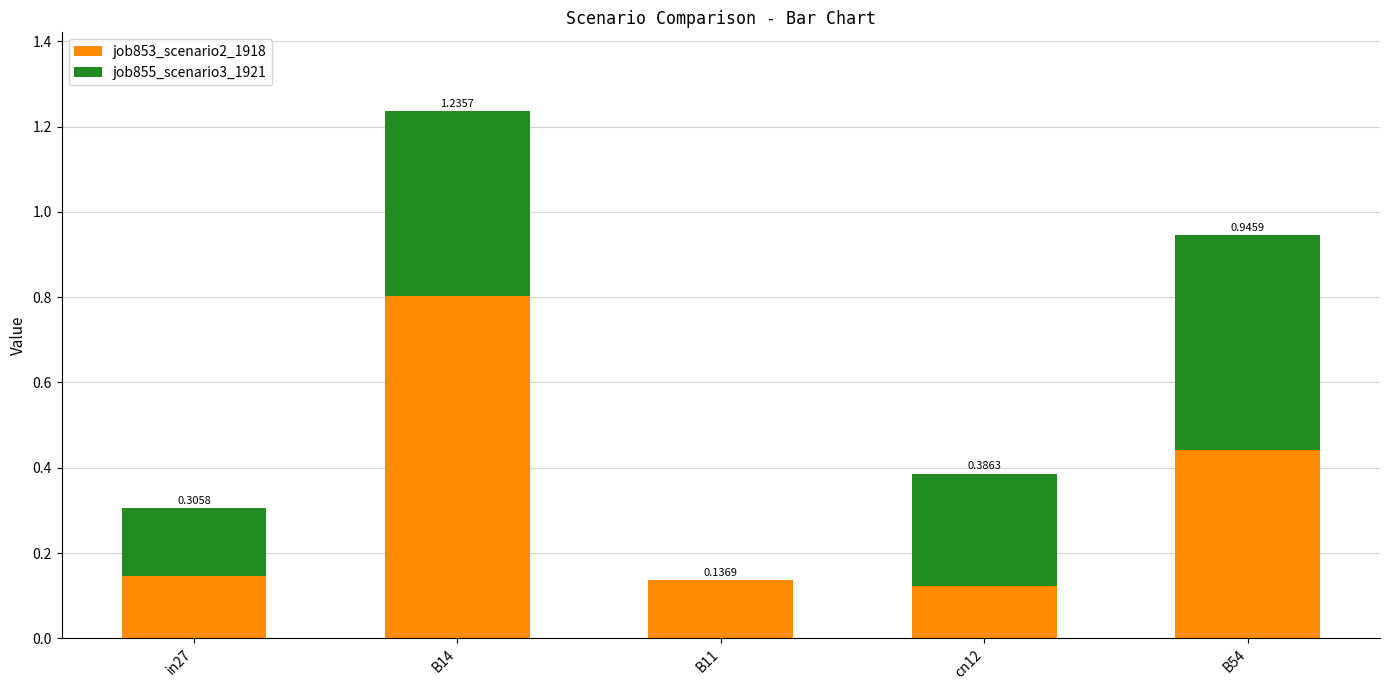

What is the sum of all job853_scenario2_1918 values?

1.7